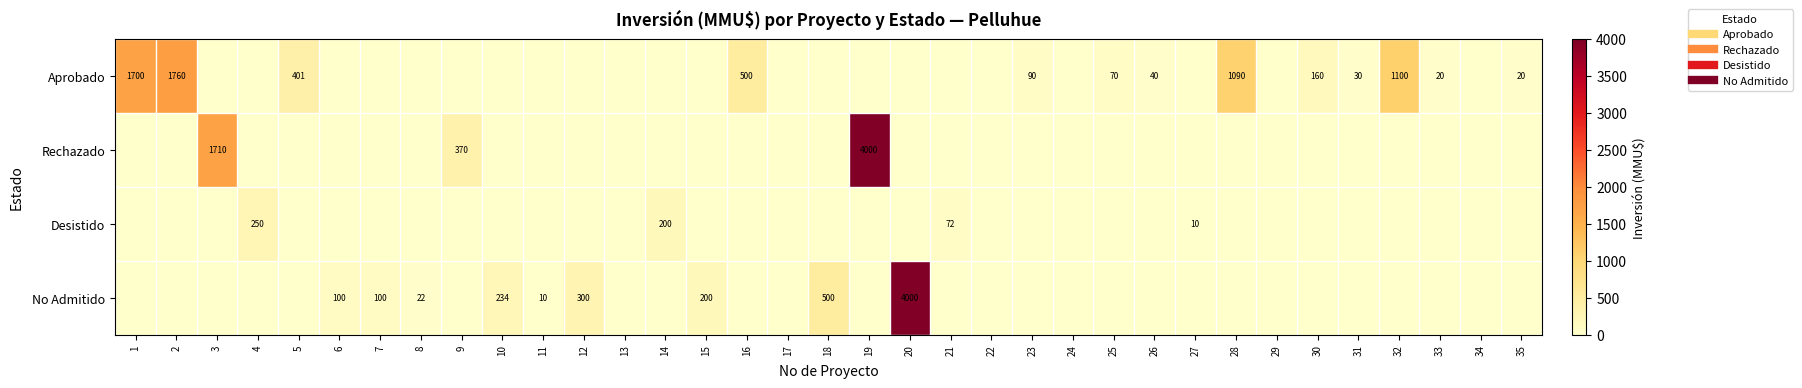

The value of Rechazado at 17 is -1210. True or false?

False